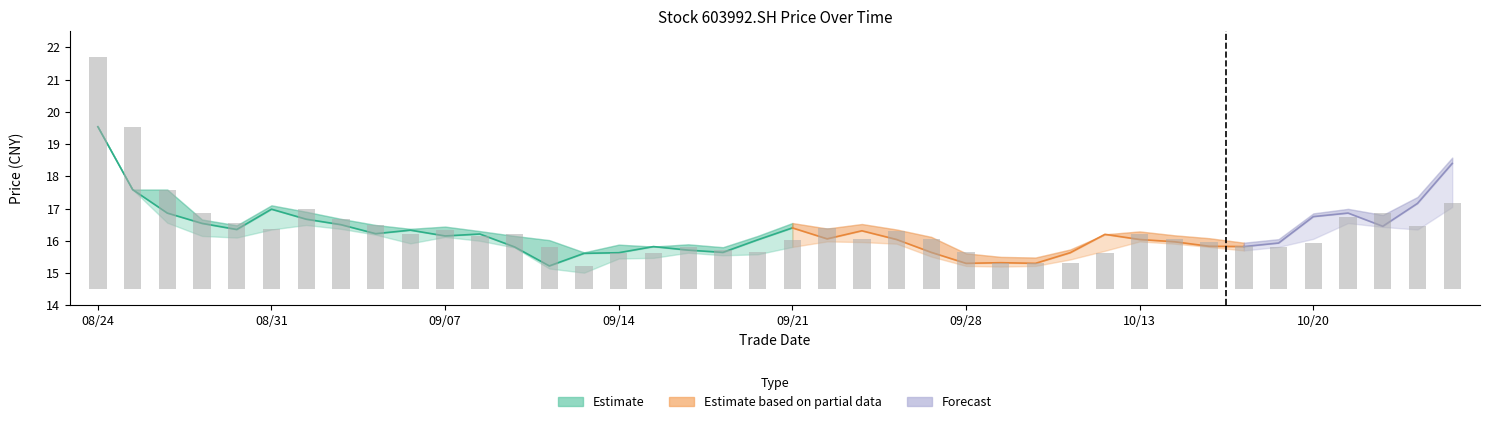

The chart shows a value of 0.8 at 39. True or false?

False